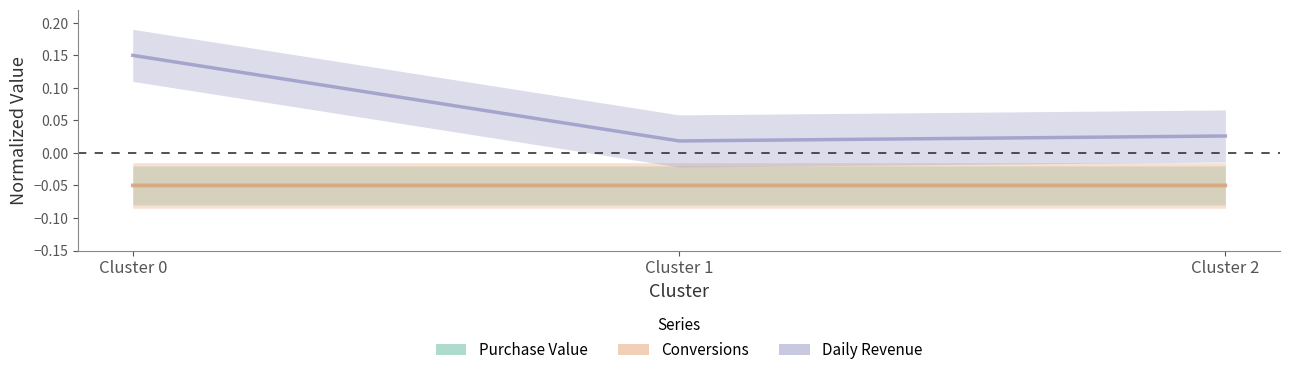

Reading left to right, what are all the values shown in this chart?

Purchase Value: Cluster 0=-0.0	Cluster 1=-0.0	Cluster 2=-0.0
Conversions: Cluster 0=-0.0	Cluster 1=-0.0	Cluster 2=-0.1
Daily Revenue: Cluster 0=0.2	Cluster 1=0.0	Cluster 2=0.0